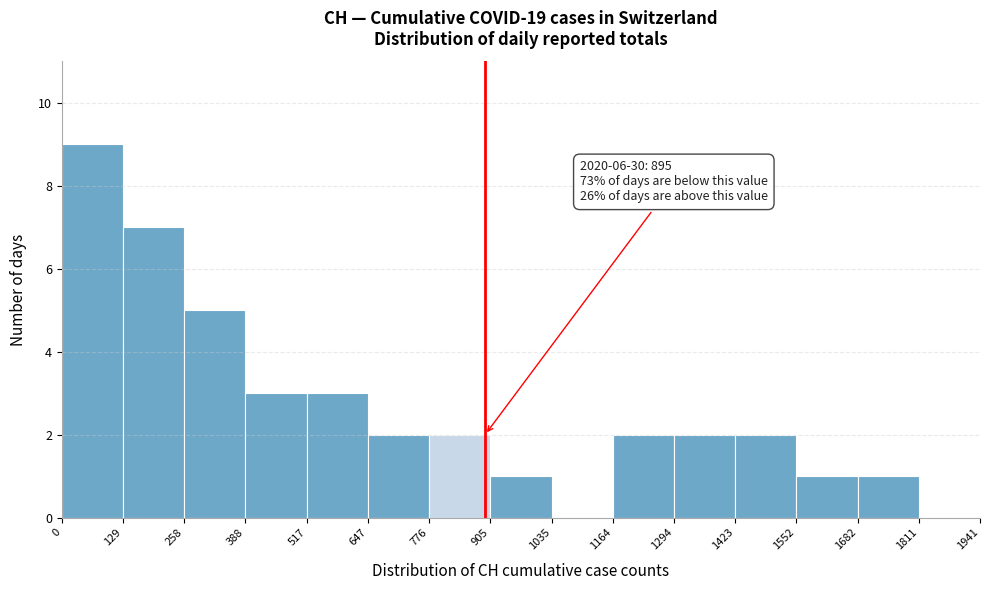

Over which range of the x-axis is the bar tallest?

0 to 129